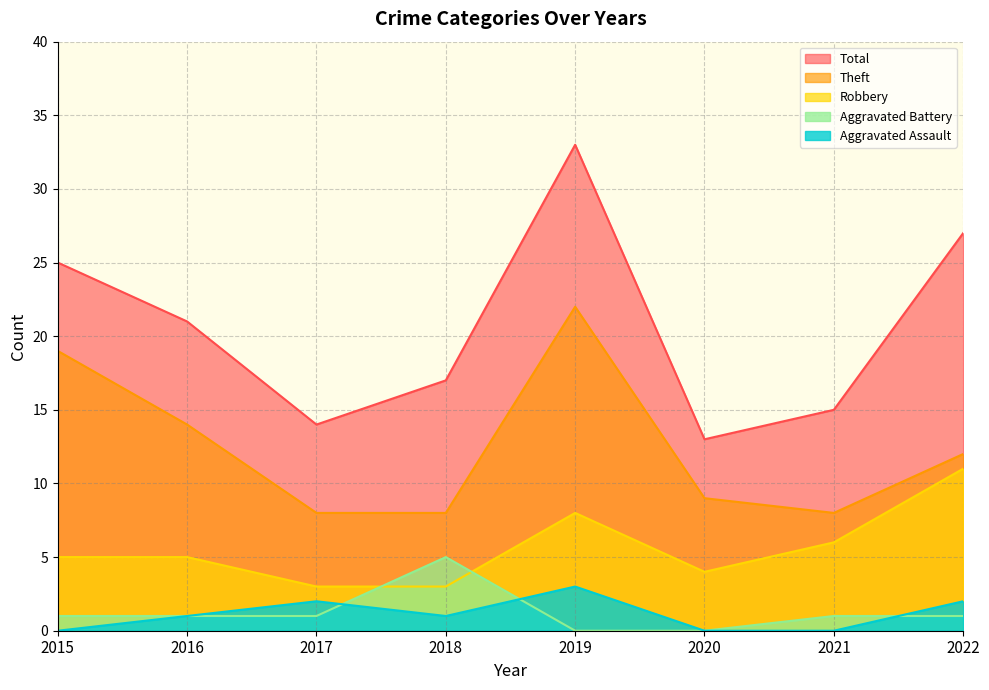

Reading left to right, what are all the values shown in this chart?

Aggravated Assault: 2015=0	2016=1	2017=2	2018=1	2019=3	2020=0	2021=0	2022=2
Aggravated Battery: 2015=1	2016=1	2017=1	2018=5	2019=0	2020=0	2021=1	2022=1
Robbery: 2015=5	2016=5	2017=3	2018=3	2019=8	2020=4	2021=6	2022=11
Theft: 2015=19	2016=14	2017=8	2018=8	2019=22	2020=9	2021=8	2022=12
Total: 2015=25	2016=21	2017=14	2018=17	2019=33	2020=13	2021=15	2022=27